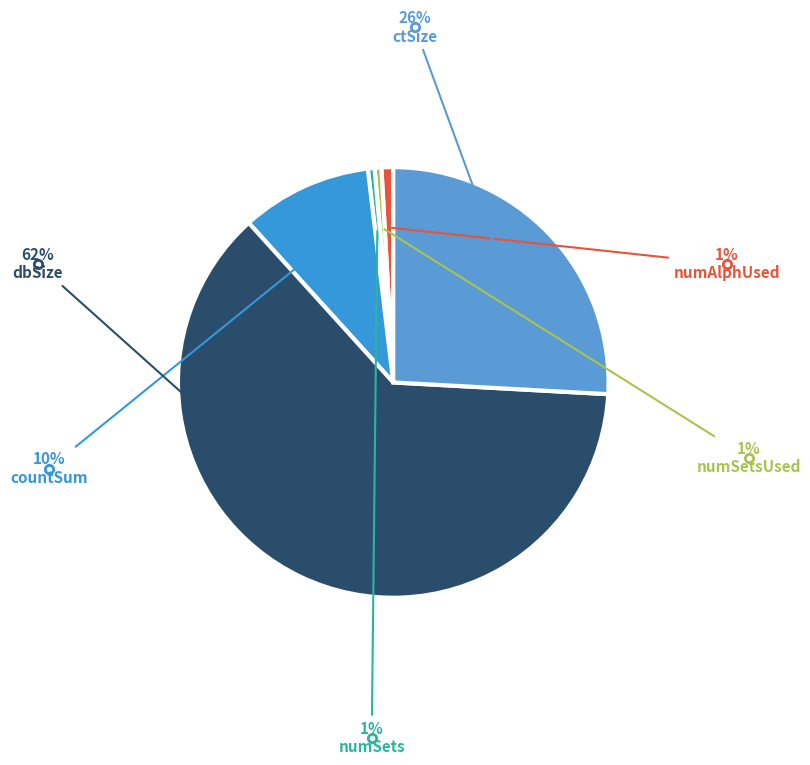

Count the number of slices in the pie.

6